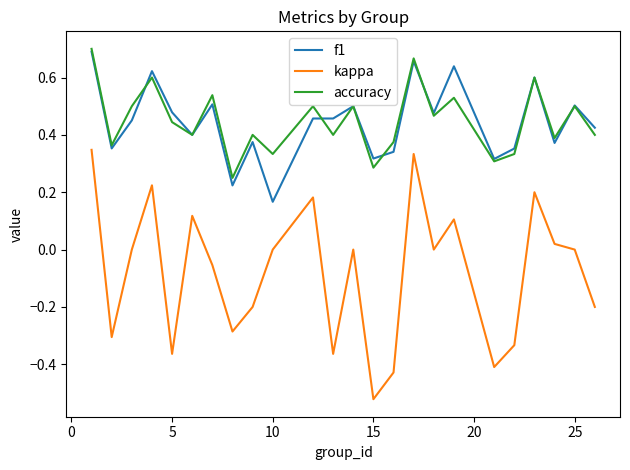

Which series has the largest range (max minus min)?

kappa